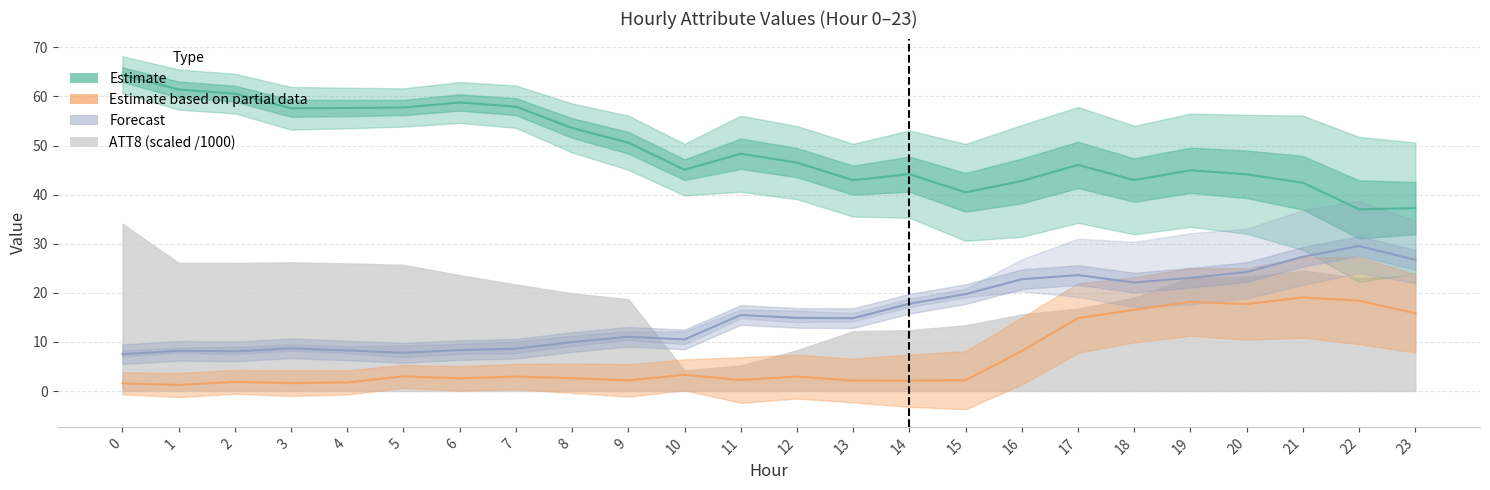

What is the highest value of the Estimate (ATT12) series?

64.4